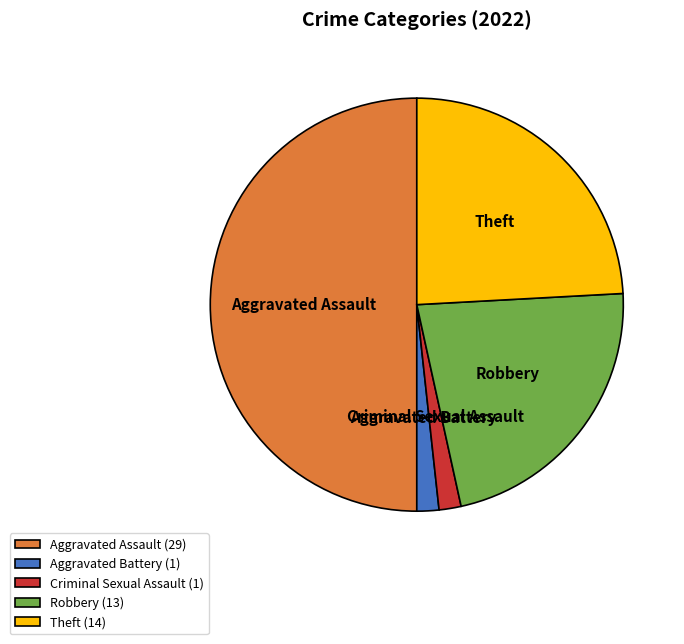

Combined, do Criminal Sexual Assault (1) and Theft (14) account for over 50%?

No